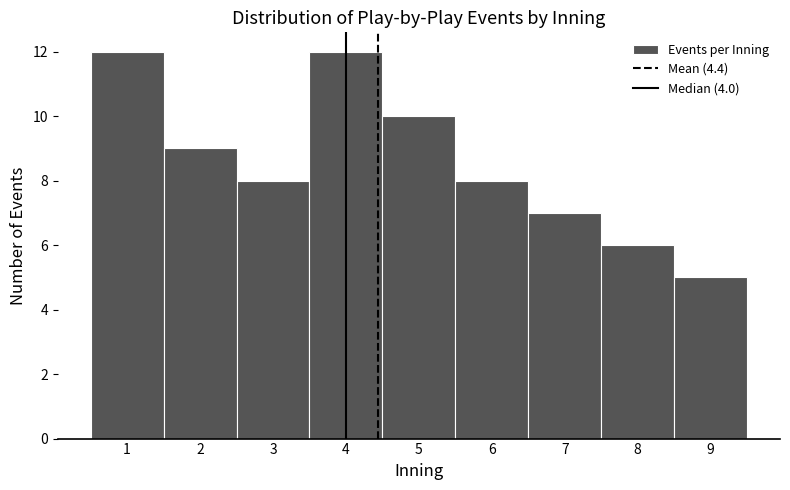

Reading left to right, transcribe this chart: for each bar, give the range it covers on the x-axis and its height. The values are not printed on the chart, so give them approximately, as read against the axis.

0.5 to 1.5: 12
1.5 to 2.5: 9
2.5 to 3.5: 8
3.5 to 4.5: 12
4.5 to 5.5: 10
5.5 to 6.5: 8
6.5 to 7.5: 7
7.5 to 8.5: 6
8.5 to 9.5: 5